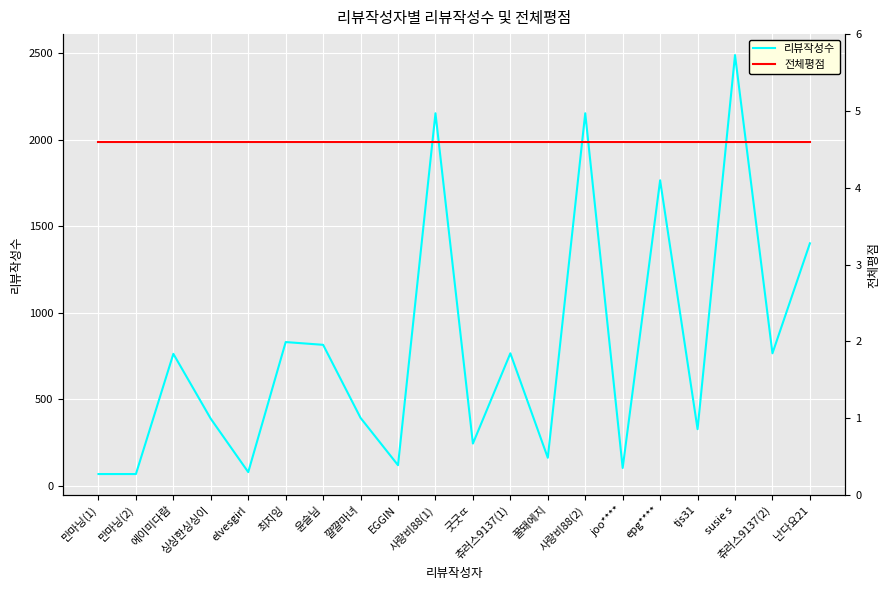

What is the maximum value for 전체평점?

4.6